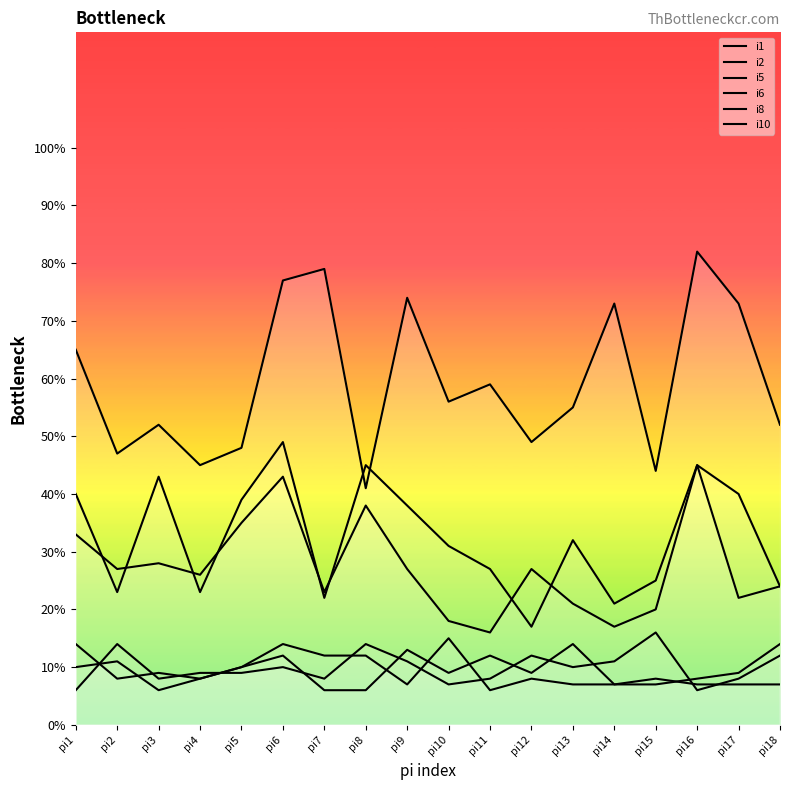

How many distinct data groups are displayed?

6